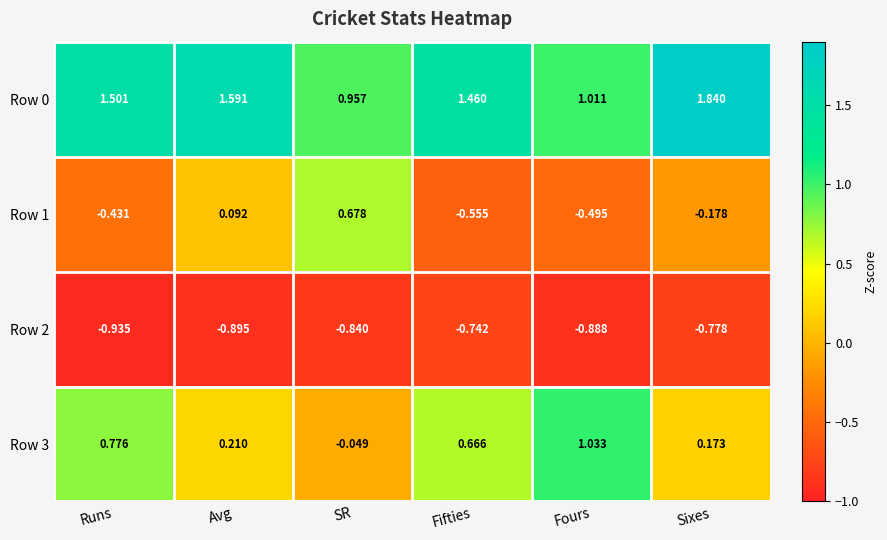

Which category has the highest value across all series?

Sixes